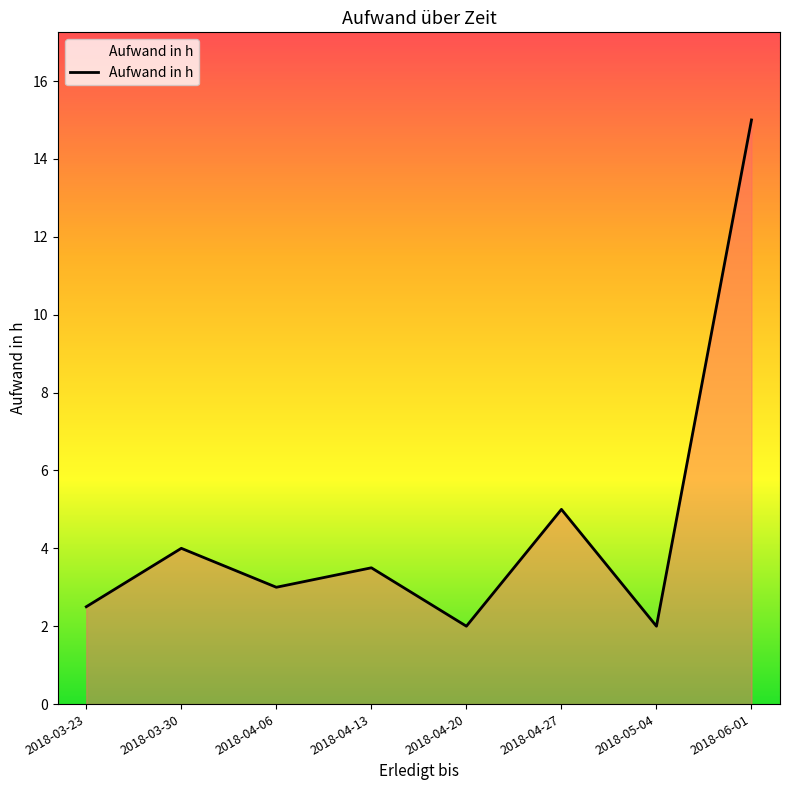

What is the maximum value shown in the chart?

15.0